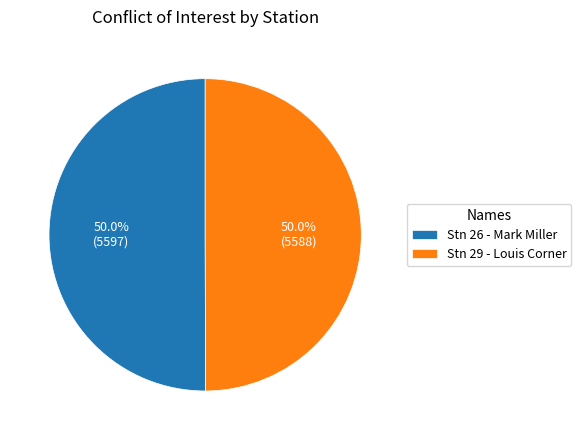

Approximately how many times larger is the value at Stn 29 - Louis Corner compared to Stn 26 - Mark Miller?

1.0